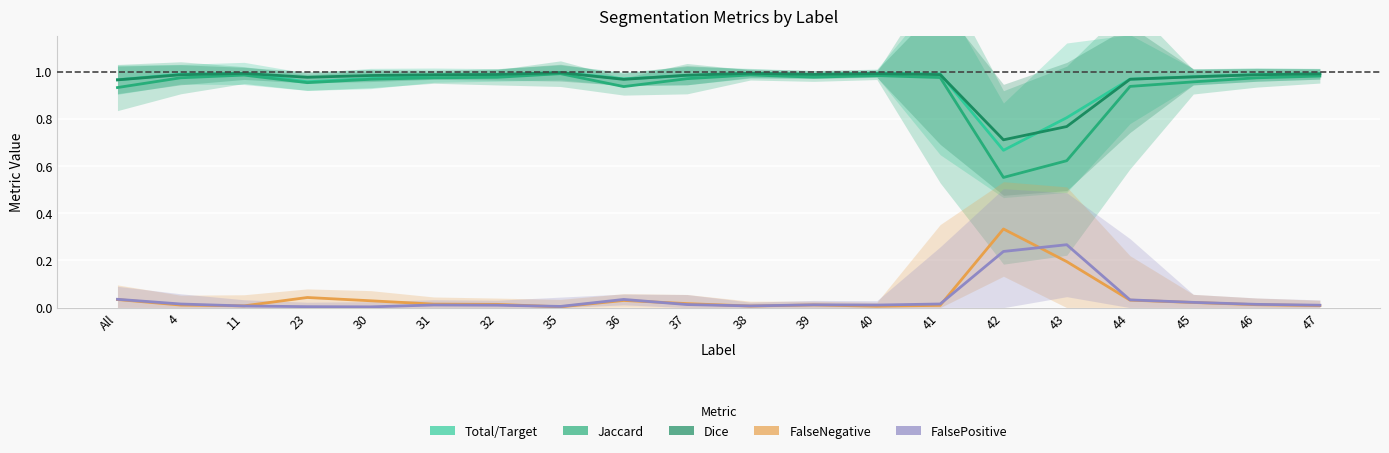

Where is FalseNegative nearest to the value 0?

35